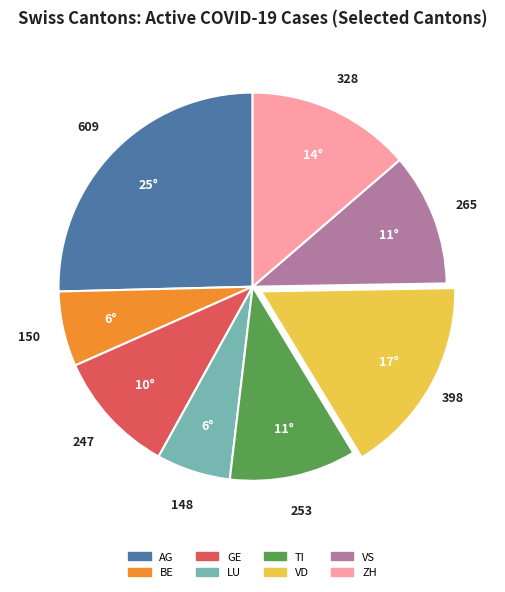

How many slices are in this pie chart?

8